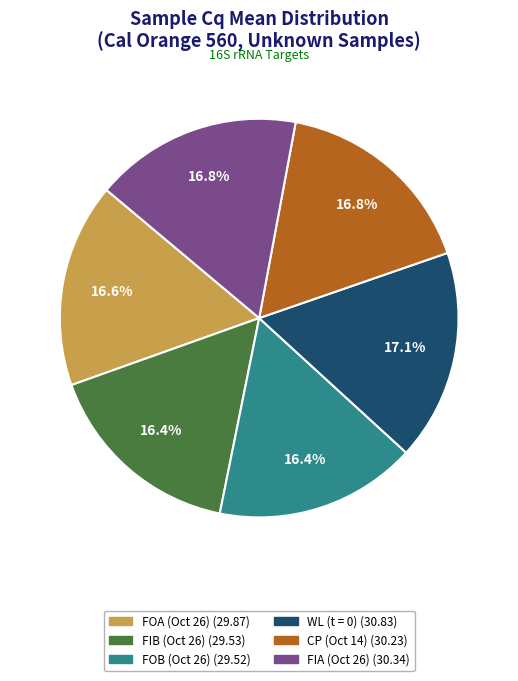

What is the ratio of the value at WL (t = 0) to the value at FIA (Oct 26)?

1.0